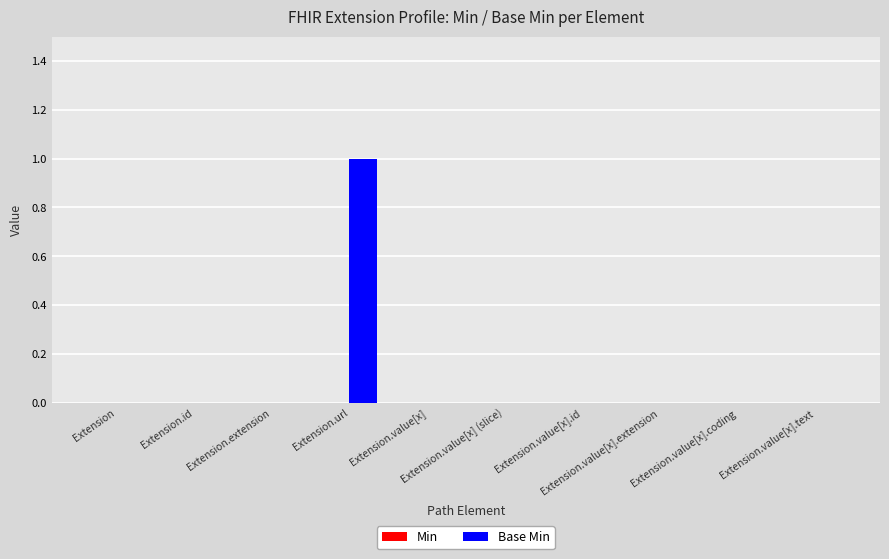

Count the number of categories in the chart.

10